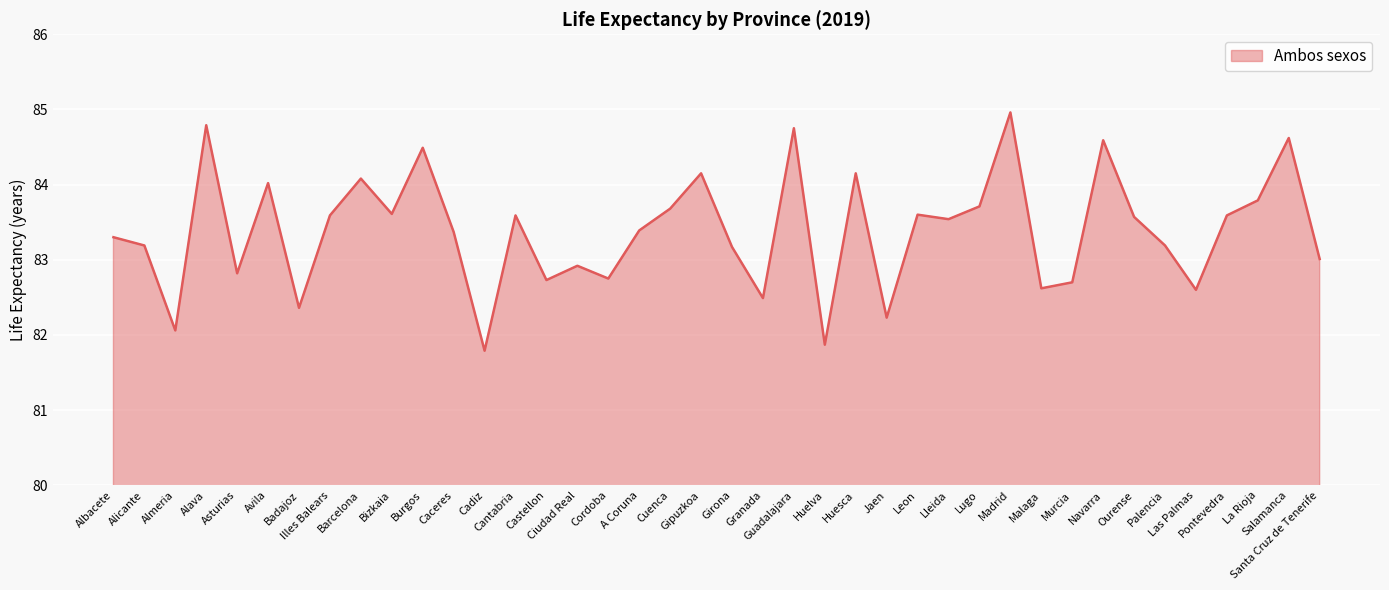

Between Santa Cruz de Tenerife and Cuenca, which is larger?

Cuenca